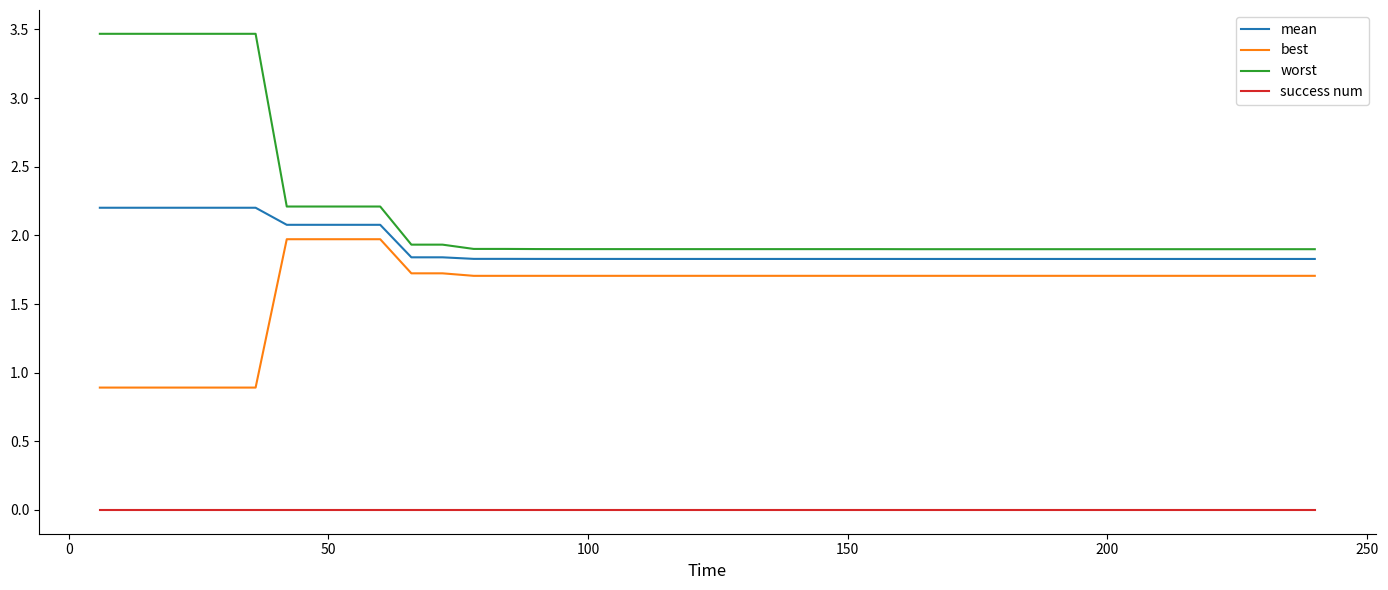

Which series has the largest total across all categories?

worst